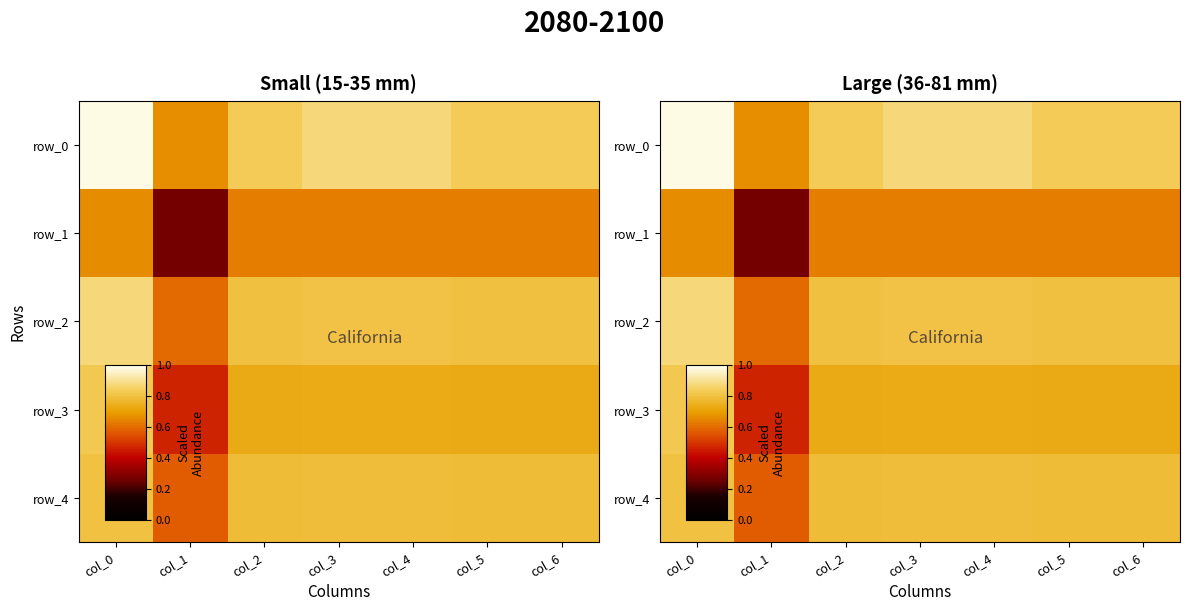

Is it true that row_2 equals 0.9 at col_0?

True